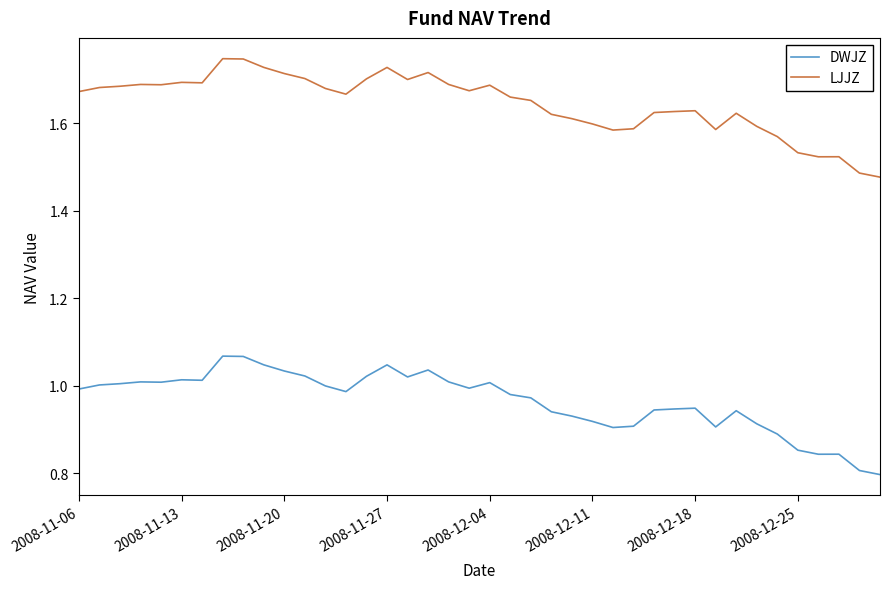

What is the difference between the maximum and minimum values in the DWJZ series?

0.3